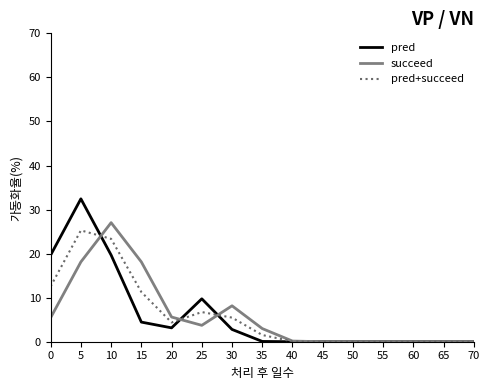

Rank the series by their maximum value, from highest to lowest.

pred, succeed, pred+succeed